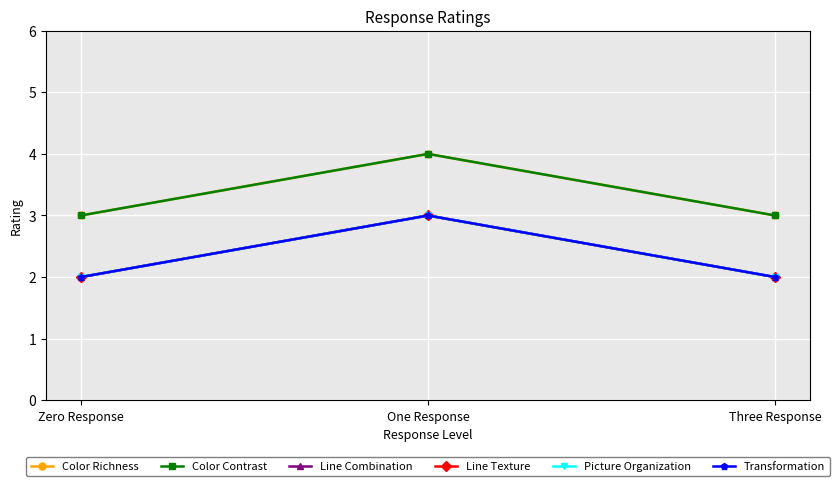

At which label is Line Combination closest to 2?

Zero Response